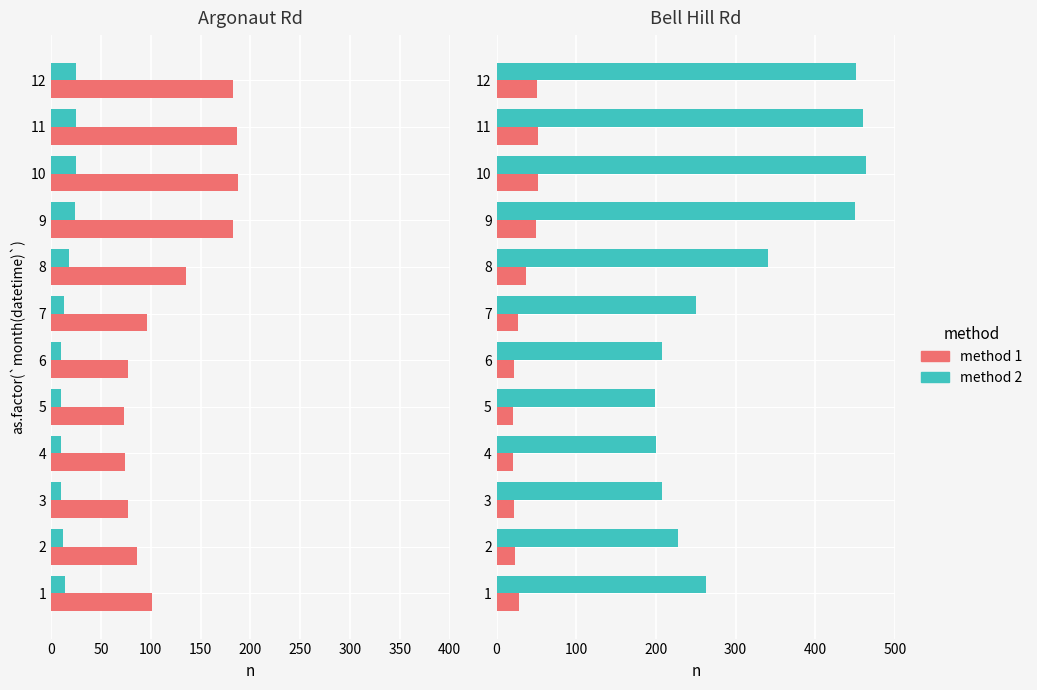

List the series in order of their overall mean, highest first.

method 2, method 1